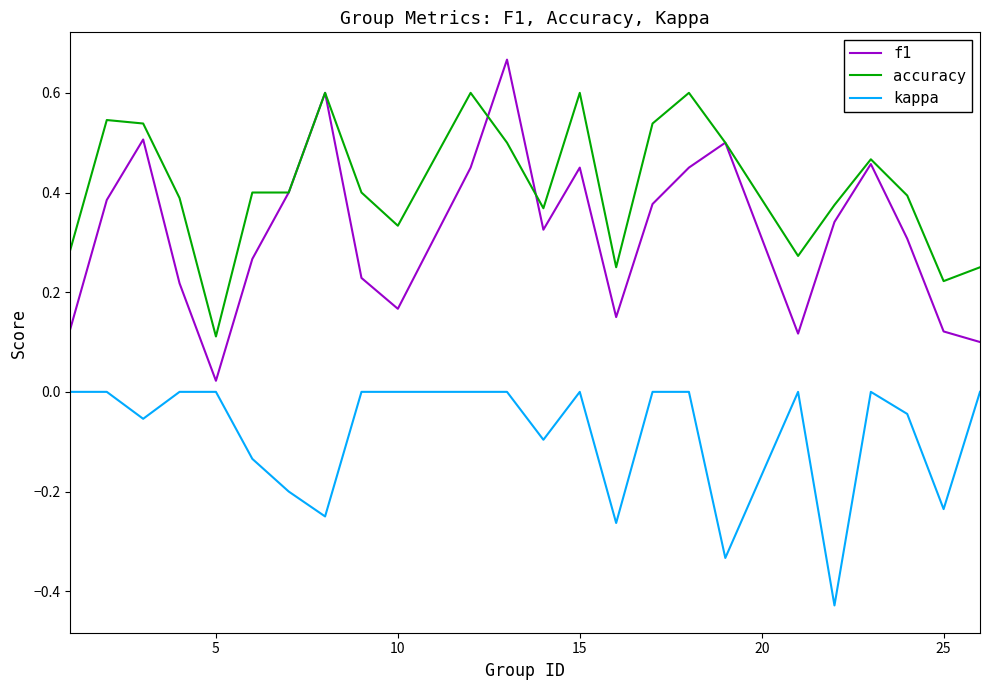

Which series has the largest total across all categories?

accuracy